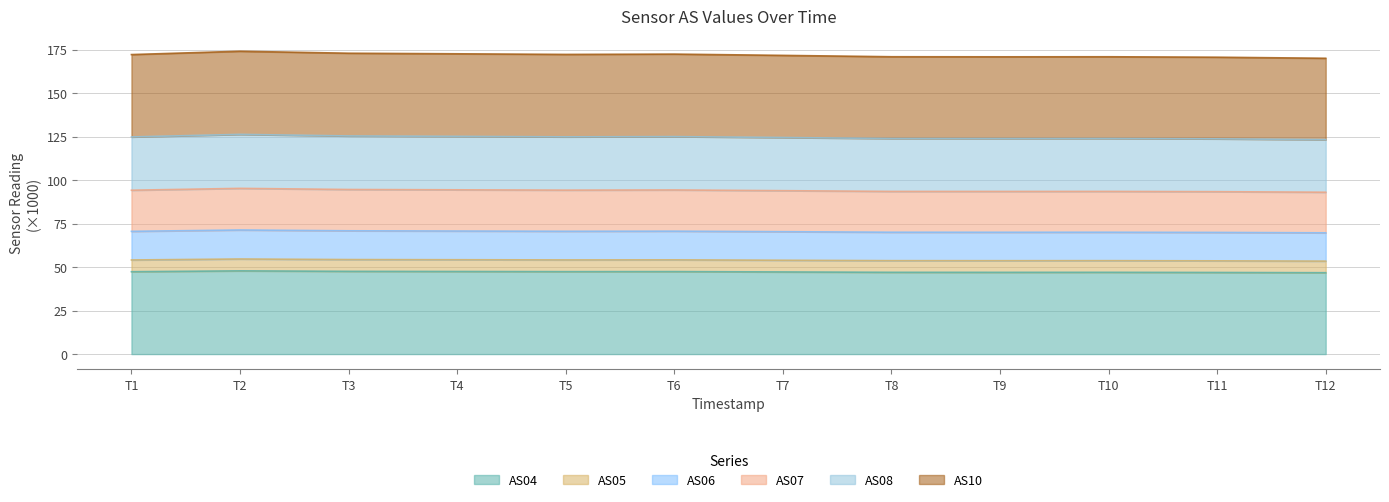

What is the difference between the second highest and minimum values in the AS10 series?

0.9